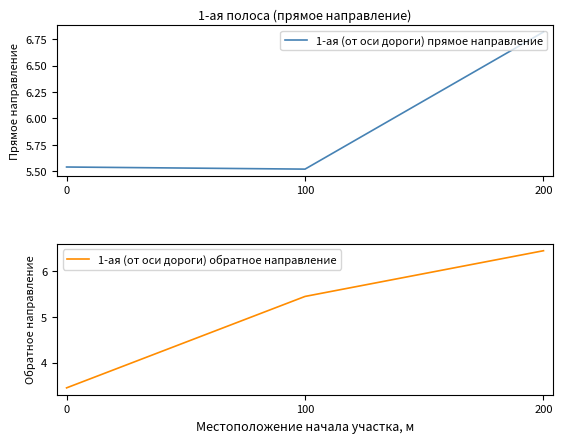

Which series has the widest spread of values?

1-ая (от оси дороги) обратное направление